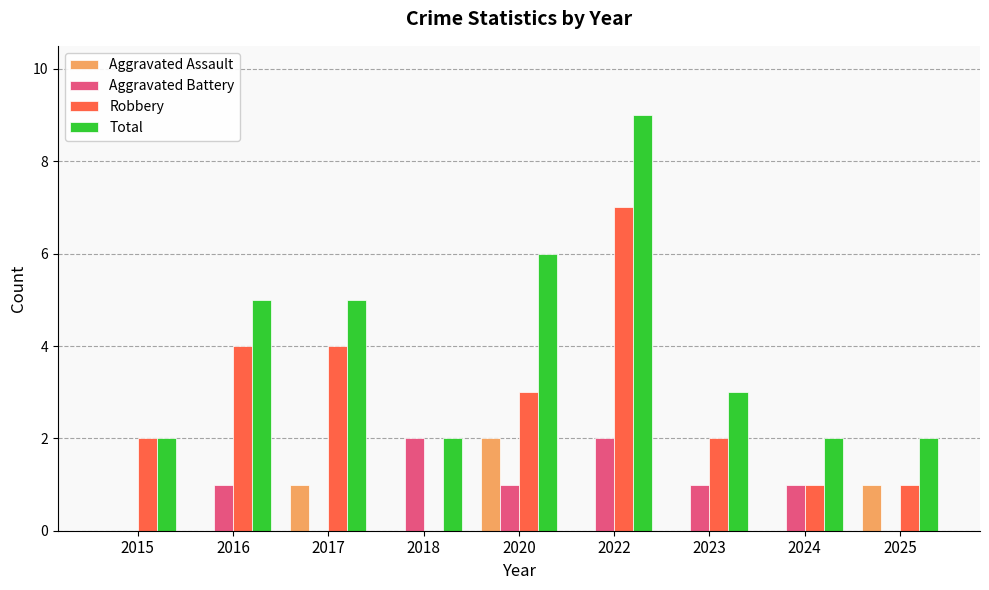

What is the sum of the Aggravated Assault values at 2017 and 2020?

3